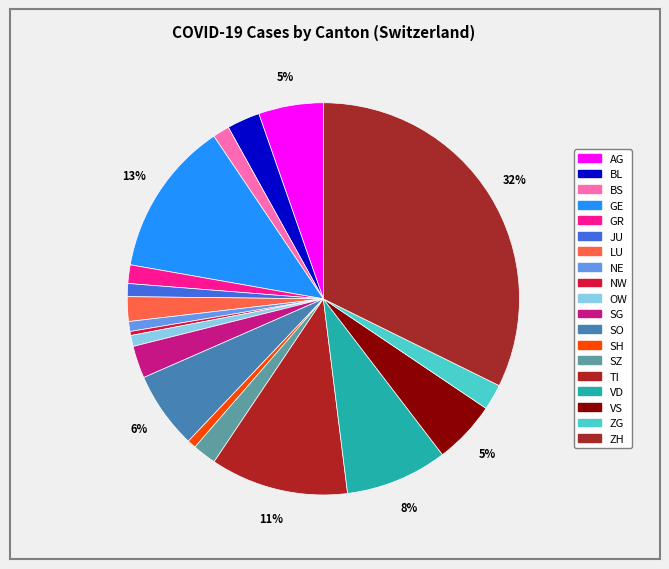

How many slices are in this pie chart?

19